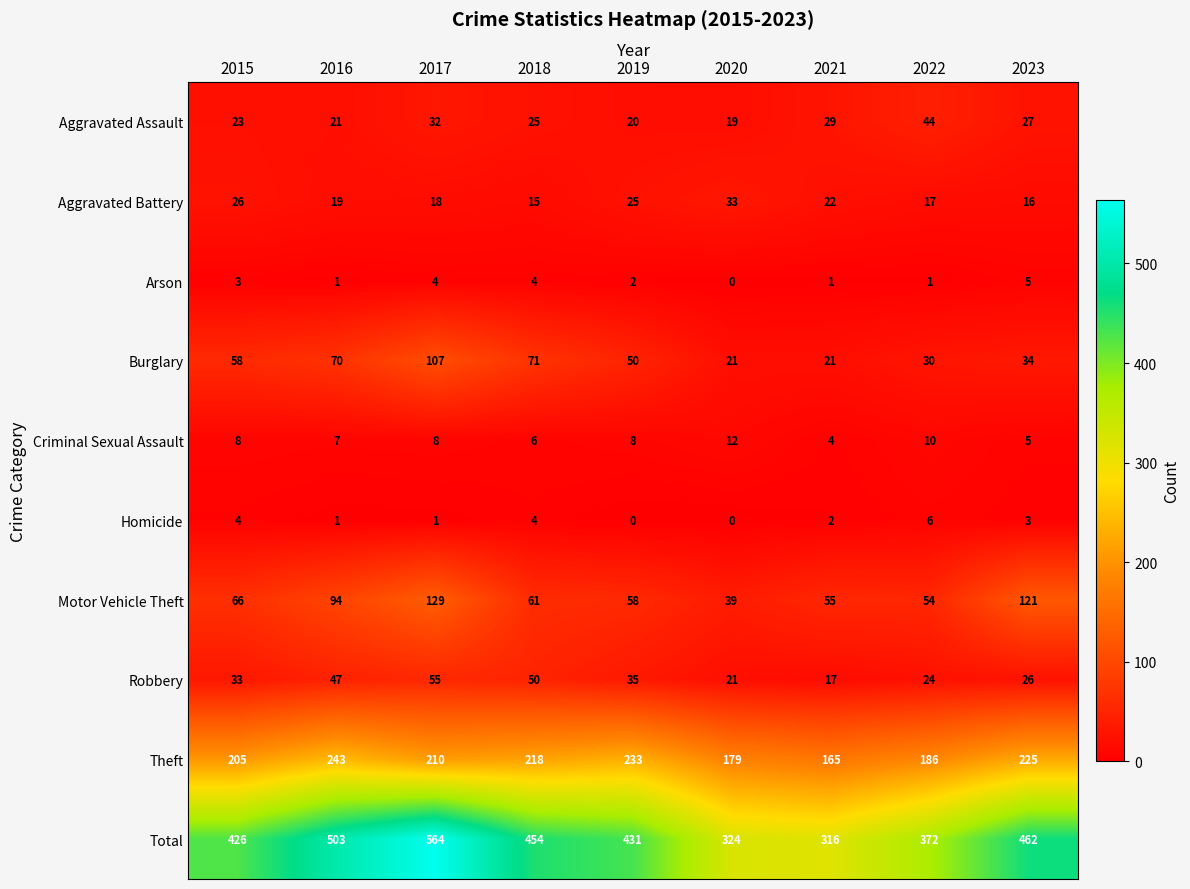

The Theft series shows 210 at 2017. True or false?

True